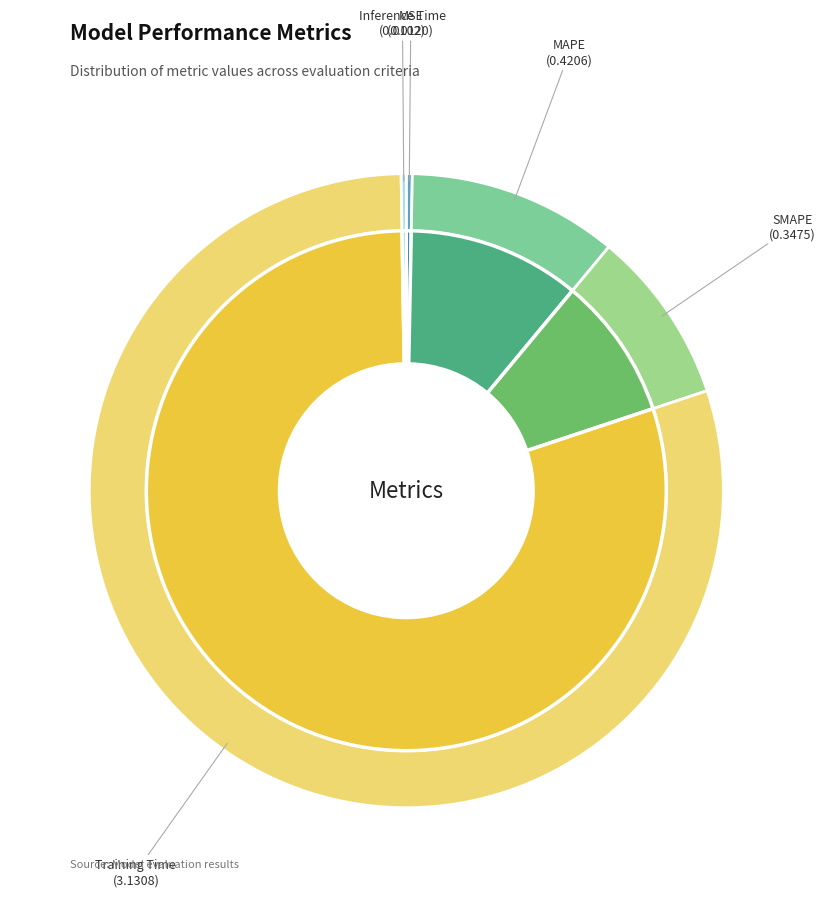

What percentage is NOT represented by SMAPE?

91.1%